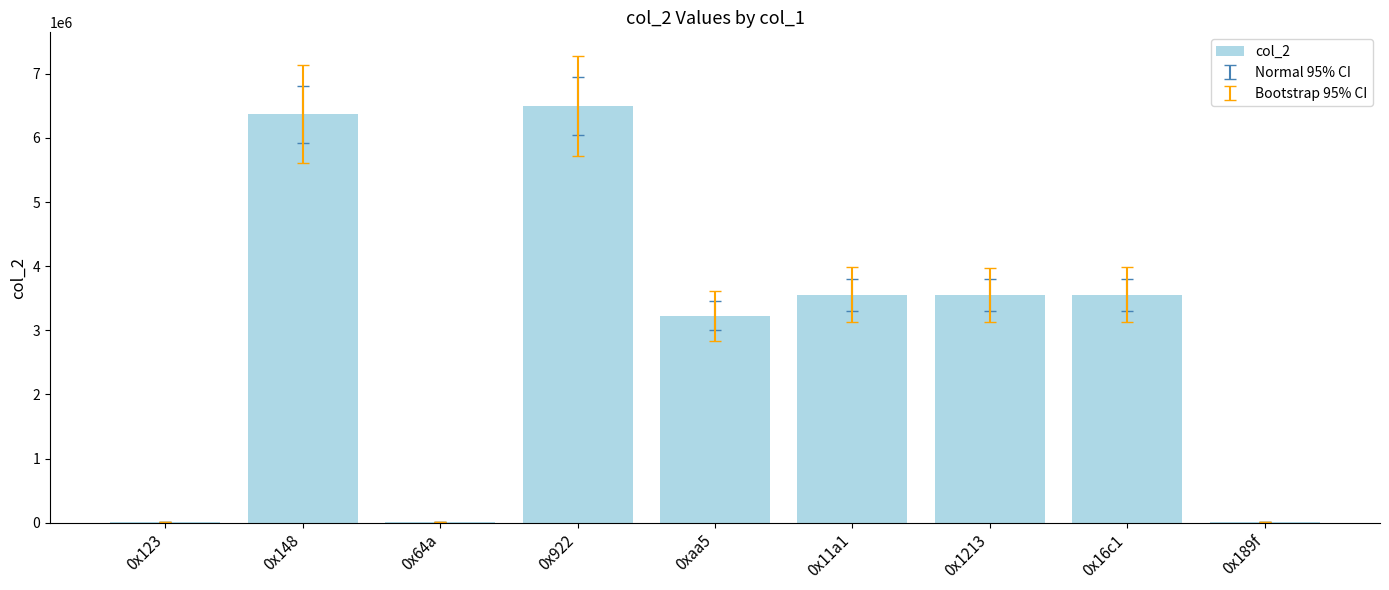

Between 0x16c1 and 0x123, which is larger?

0x16c1